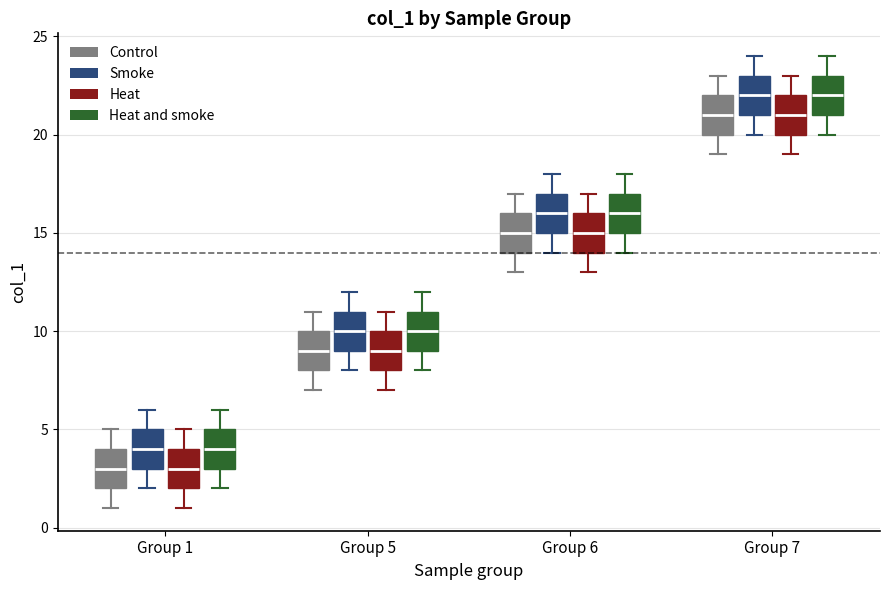

Reading left to right, read every box against the y-axis: the position of its median line, the range the box covers, and the ends of its whiskers. The values are not printed on the chart, so give them approximately, as read against the axis.

Group 1 (Control): median 3, box 2 to 4, whiskers 1 to 5
Group 1 (Smoke): median 4, box 3 to 5, whiskers 2 to 6
Group 1 (Heat): median 3, box 2 to 4, whiskers 1 to 5
Group 1 (Heat and smoke): median 4, box 3 to 5, whiskers 2 to 6
Group 5 (Control): median 9, box 8 to 10, whiskers 7 to 11
Group 5 (Smoke): median 10, box 9 to 11, whiskers 8 to 12
Group 5 (Heat): median 9, box 8 to 10, whiskers 7 to 11
Group 5 (Heat and smoke): median 10, box 9 to 11, whiskers 8 to 12
Group 6 (Control): median 15, box 14 to 16, whiskers 13 to 17
Group 6 (Smoke): median 16, box 15 to 17, whiskers 14 to 18
Group 6 (Heat): median 15, box 14 to 16, whiskers 13 to 17
Group 6 (Heat and smoke): median 16, box 15 to 17, whiskers 14 to 18
Group 7 (Control): median 21, box 20 to 22, whiskers 19 to 23
Group 7 (Smoke): median 22, box 21 to 23, whiskers 20 to 24
Group 7 (Heat): median 21, box 20 to 22, whiskers 19 to 23
Group 7 (Heat and smoke): median 22, box 21 to 23, whiskers 20 to 24